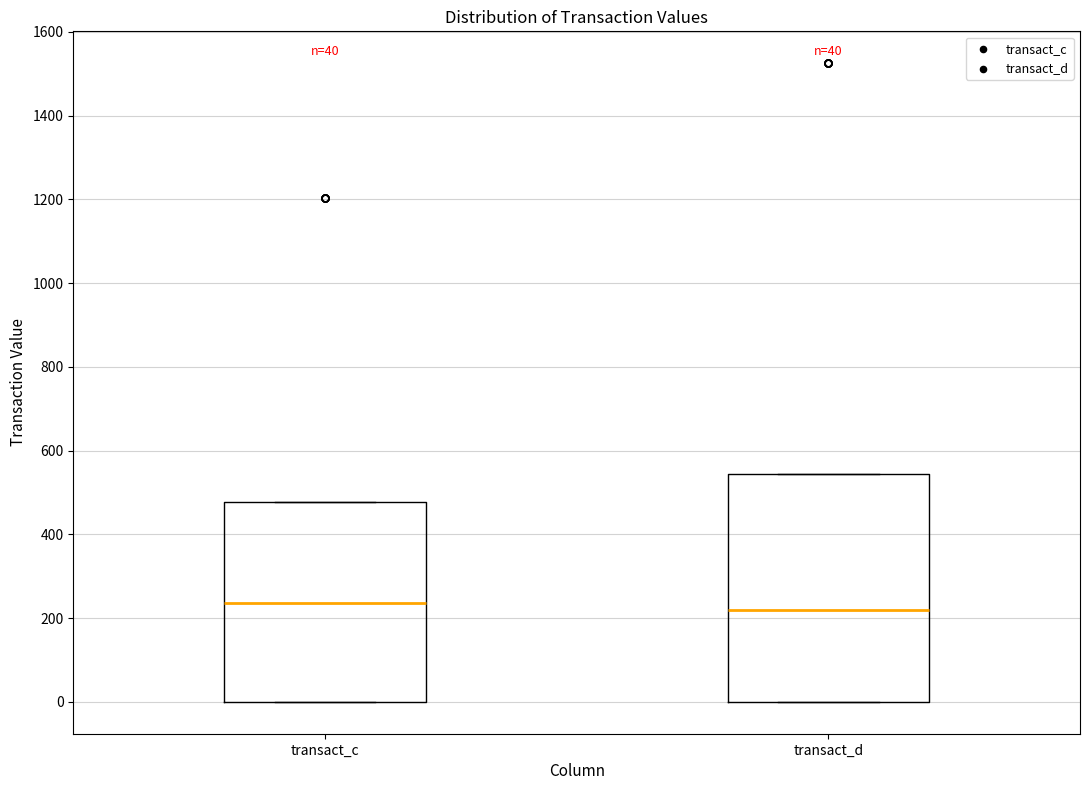

Which box is the tallest, from its lower edge to its upper edge?

transact_d